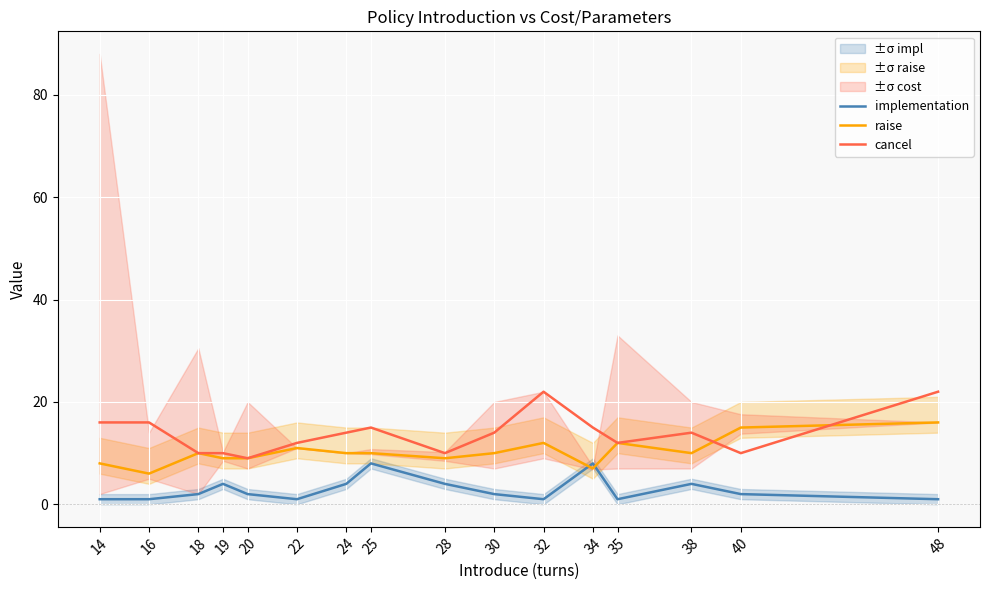

Is it true that implementation equals 12 at 34?

False